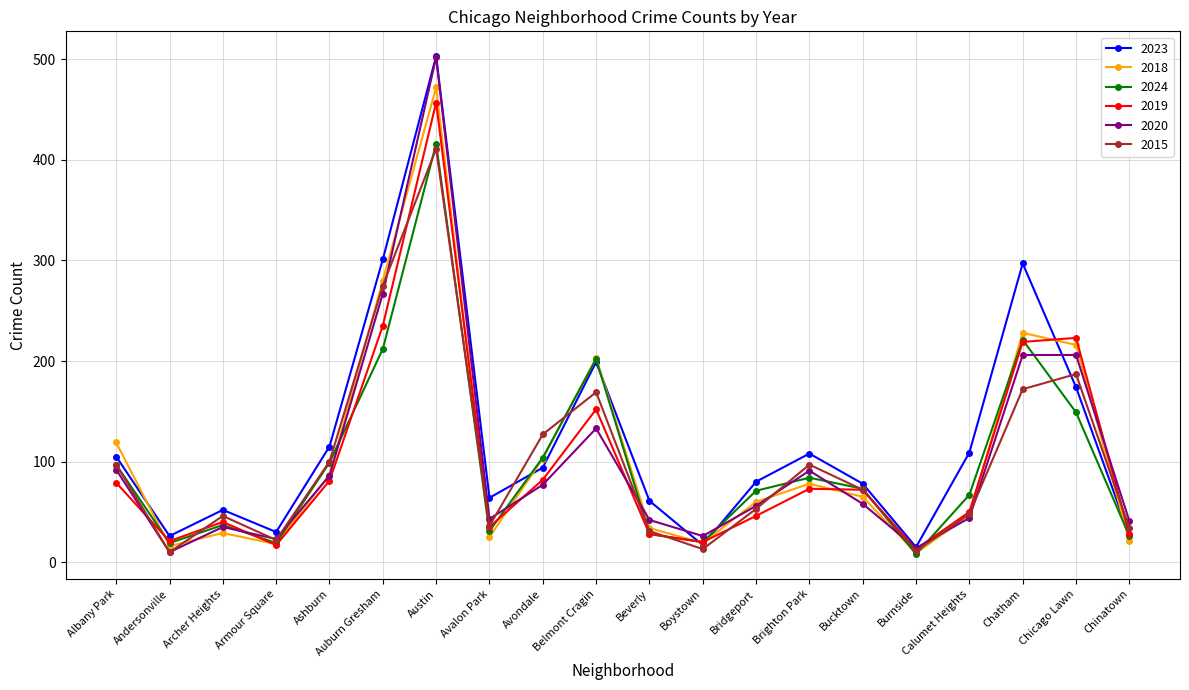

At which label does 2018 reach its peak?

Austin